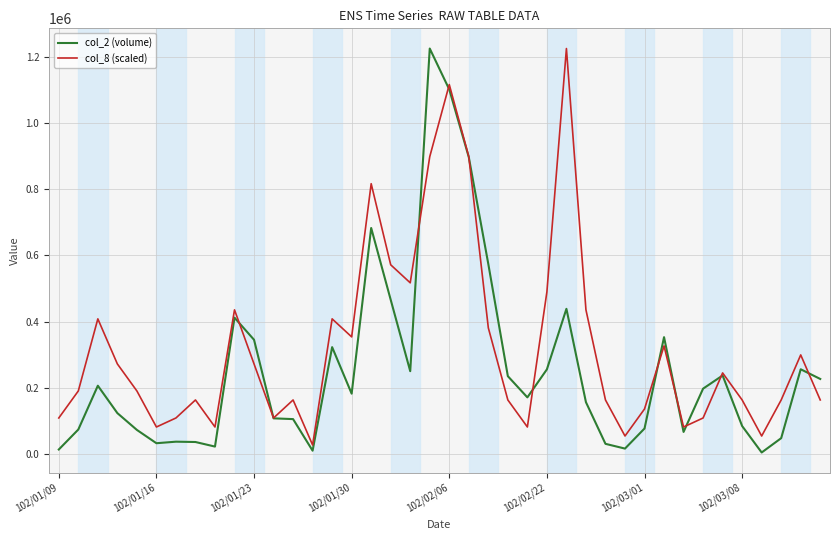

Which series has the widest spread of values?

col_2 (volume)